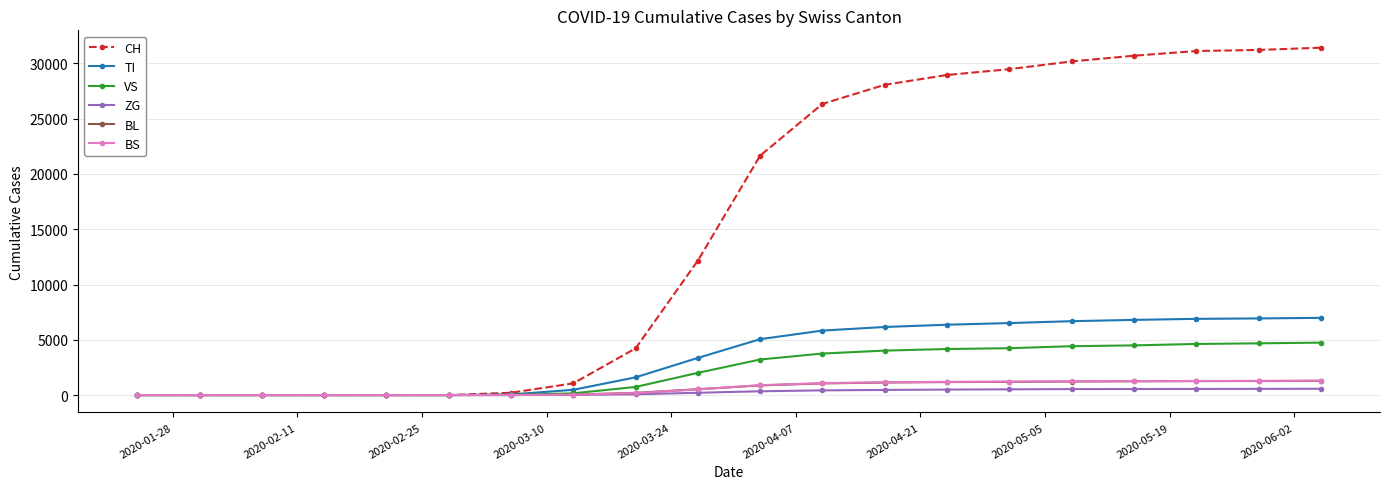

How many data points in BL are less than 872?

10